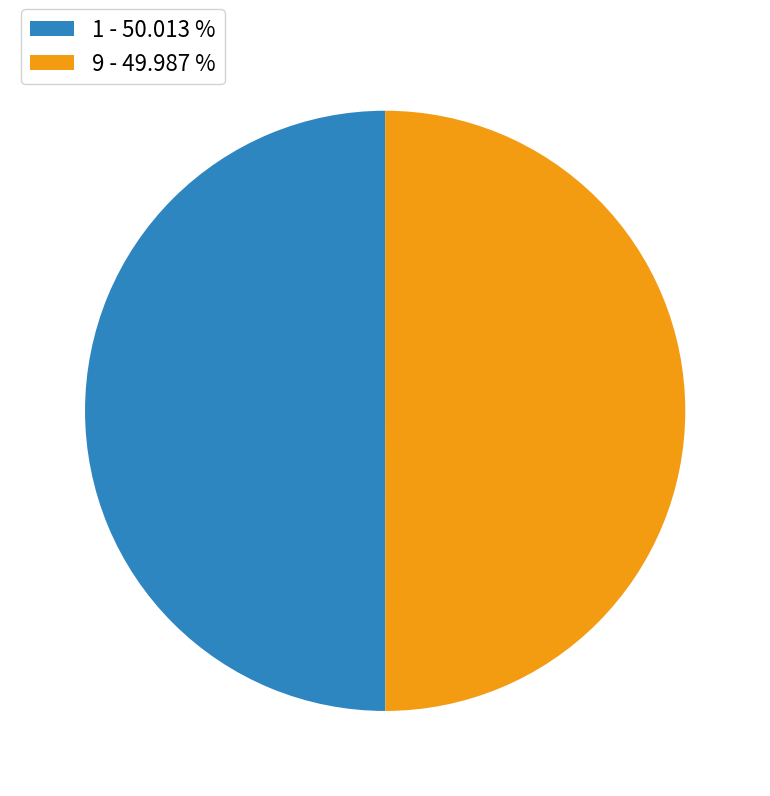

How many segments does this pie chart have?

2